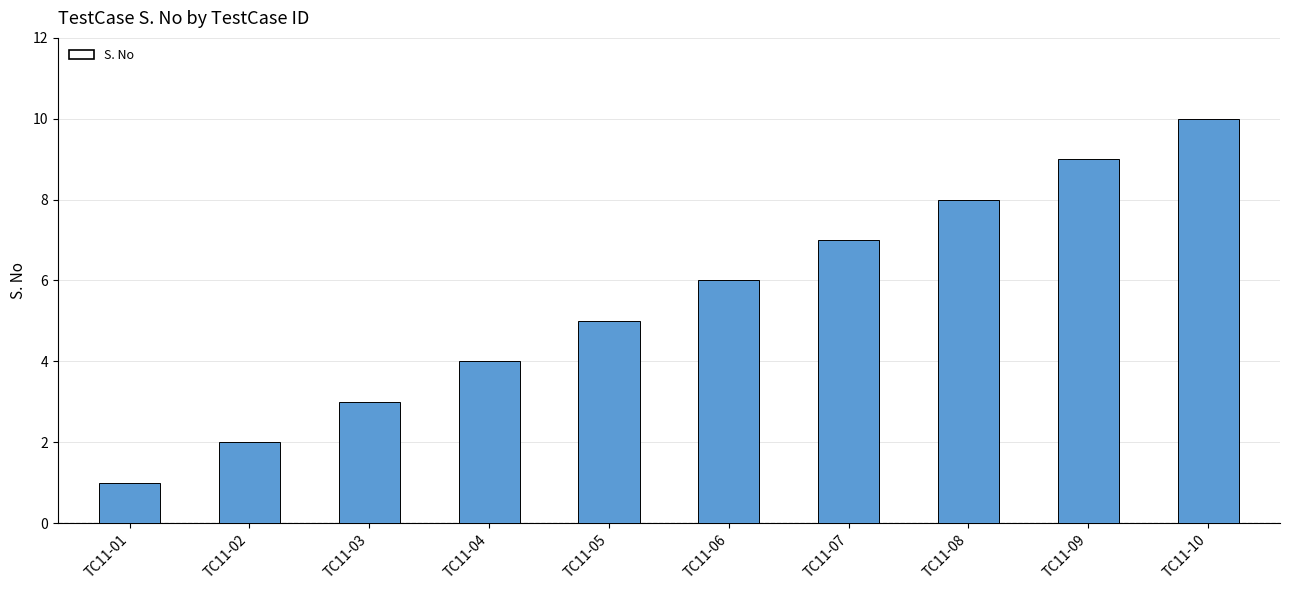

What is the smallest value displayed?

1